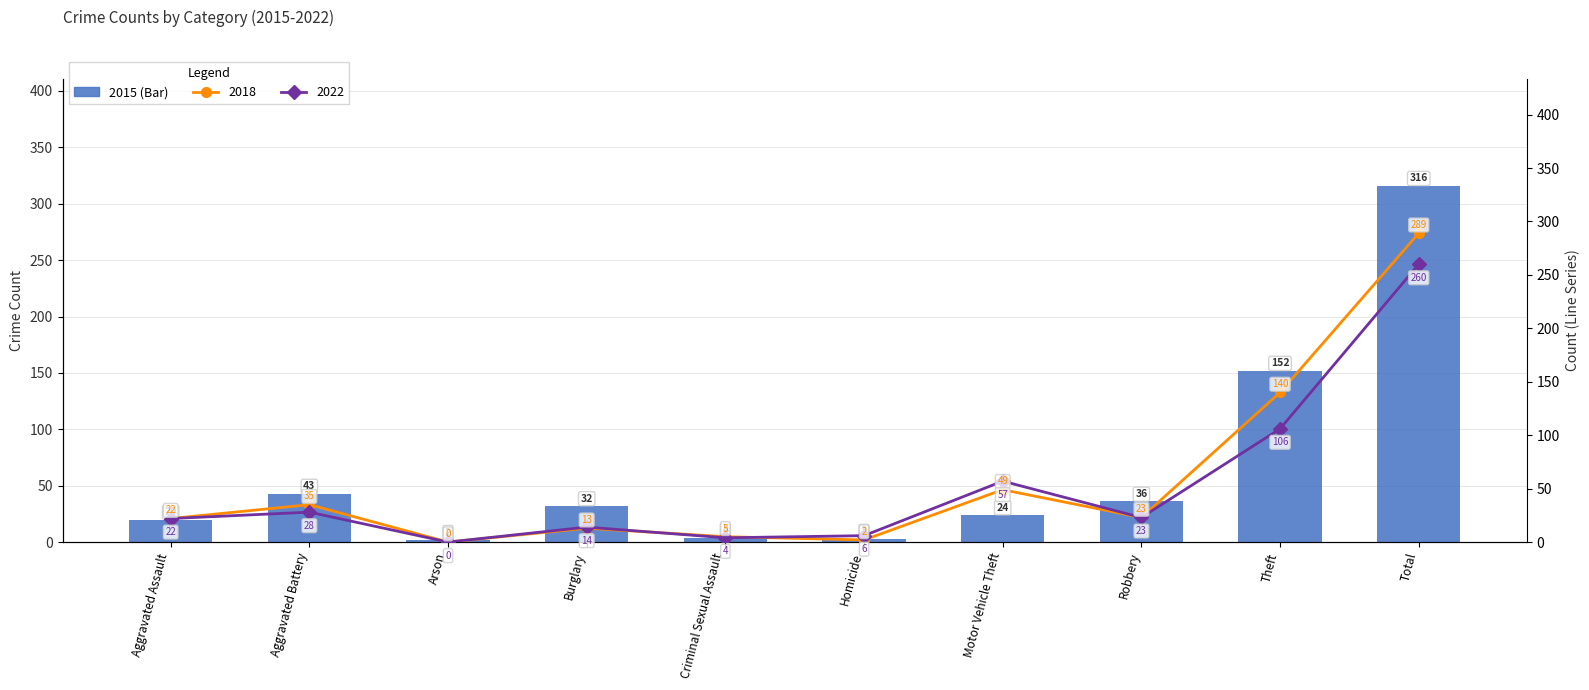

What position from the left is Aggravated Assault?

1